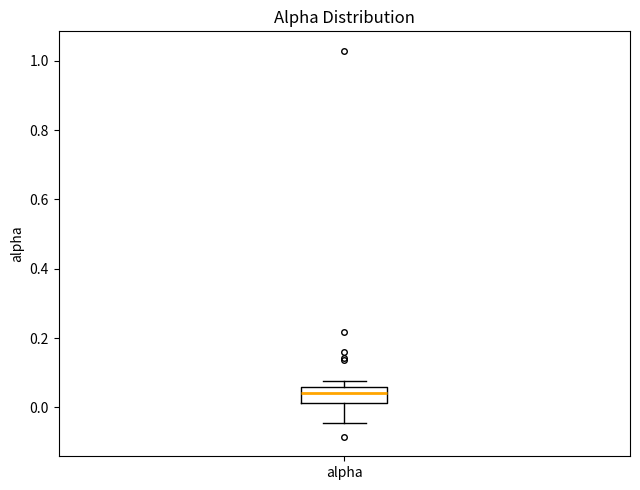

Read this box plot against the y-axis: the position of the median line, the range covered by the box, and the ends of both whiskers. The values are not printed on the chart, so give them approximately, as read against the axis.

median 0.04, box 0.02 to 0.06, whiskers -0.04 to 0.08